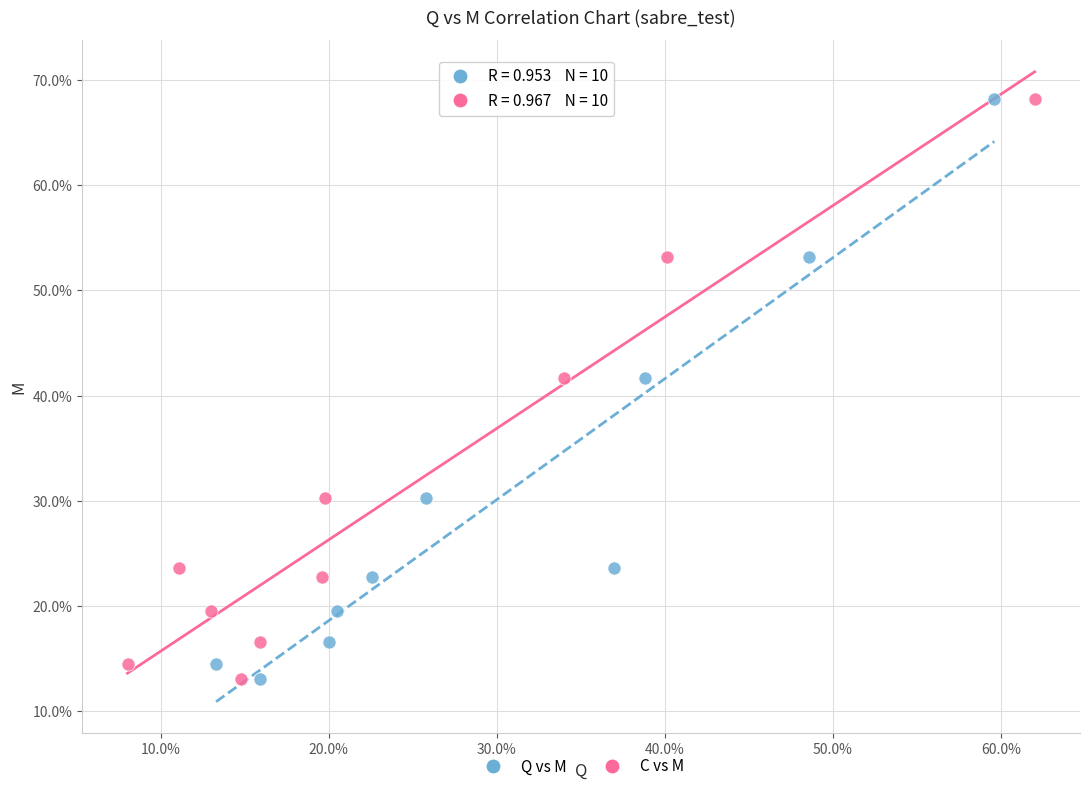

What are all the series names shown in the legend?

Q vs M, C vs M